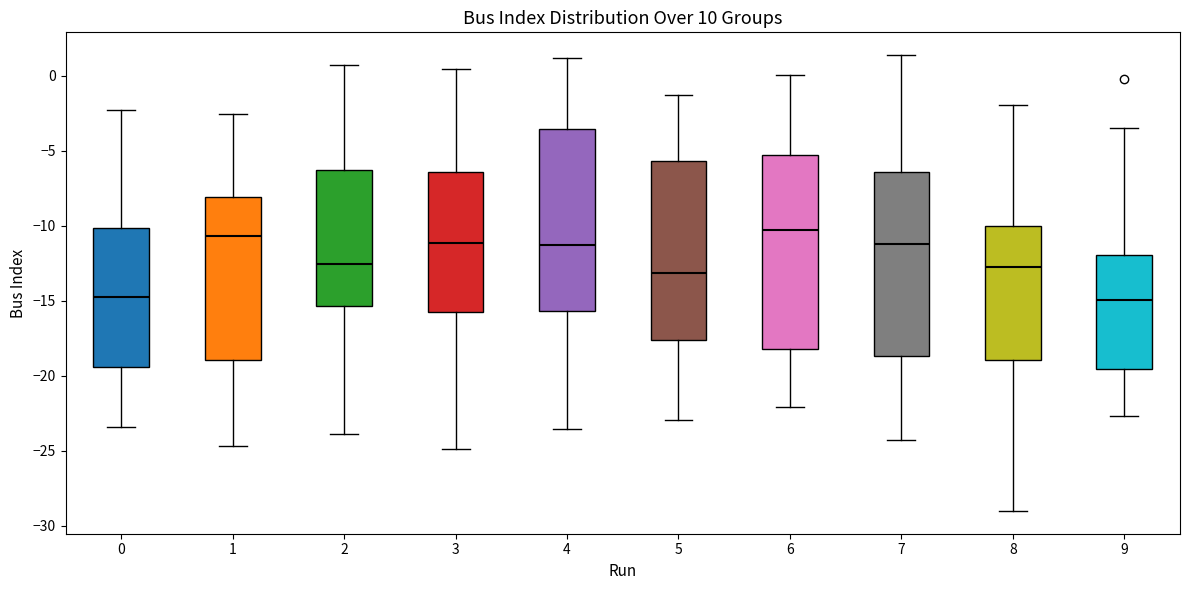

Reading left to right, read every box against the y-axis: the position of its median line, the range the box covers, and the ends of its whiskers. The values are not printed on the chart, so give them approximately, as read against the axis.

0: median -15.0, box -19.5 to -10.0, whiskers -23.5 to -2.5
1: median -10.5, box -19.0 to -8.0, whiskers -24.5 to -2.5
2: median -12.5, box -15.5 to -6.5, whiskers -24.0 to 1.0
3: median -11.0, box -15.5 to -6.5, whiskers -25.0 to 0.5
4: median -11.0, box -15.5 to -3.5, whiskers -23.5 to 1.0
5: median -13.0, box -17.5 to -5.5, whiskers -23.0 to -1.5
6: median -10.0, box -18.0 to -5.0, whiskers -22.0 to 0.0
7: median -11.0, box -18.5 to -6.5, whiskers -24.5 to 1.5
8: median -13.0, box -19.0 to -10.0, whiskers -29.0 to -2.0
9: median -15.0, box -19.5 to -12.0, whiskers -22.5 to -3.5